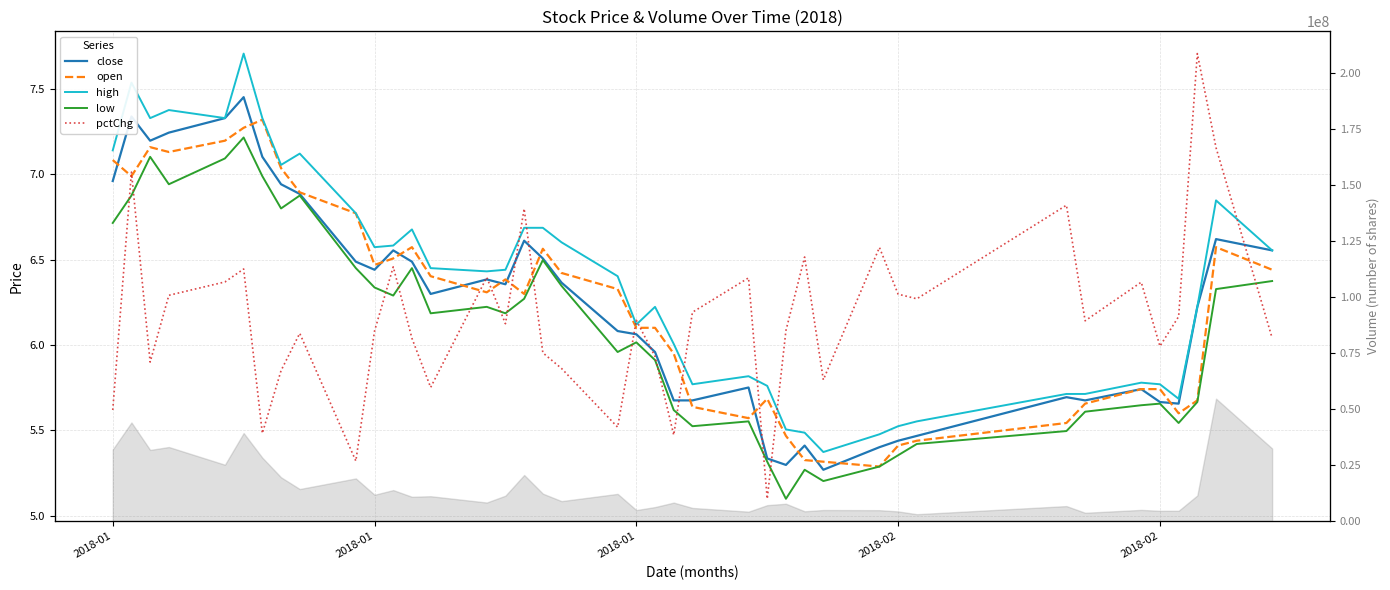

In pctChg, how many points are higher than both neighbors (excluding endpoints)?

13